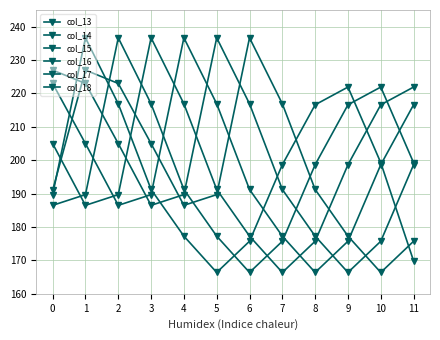

How many data points in col_16 are above 198?

6